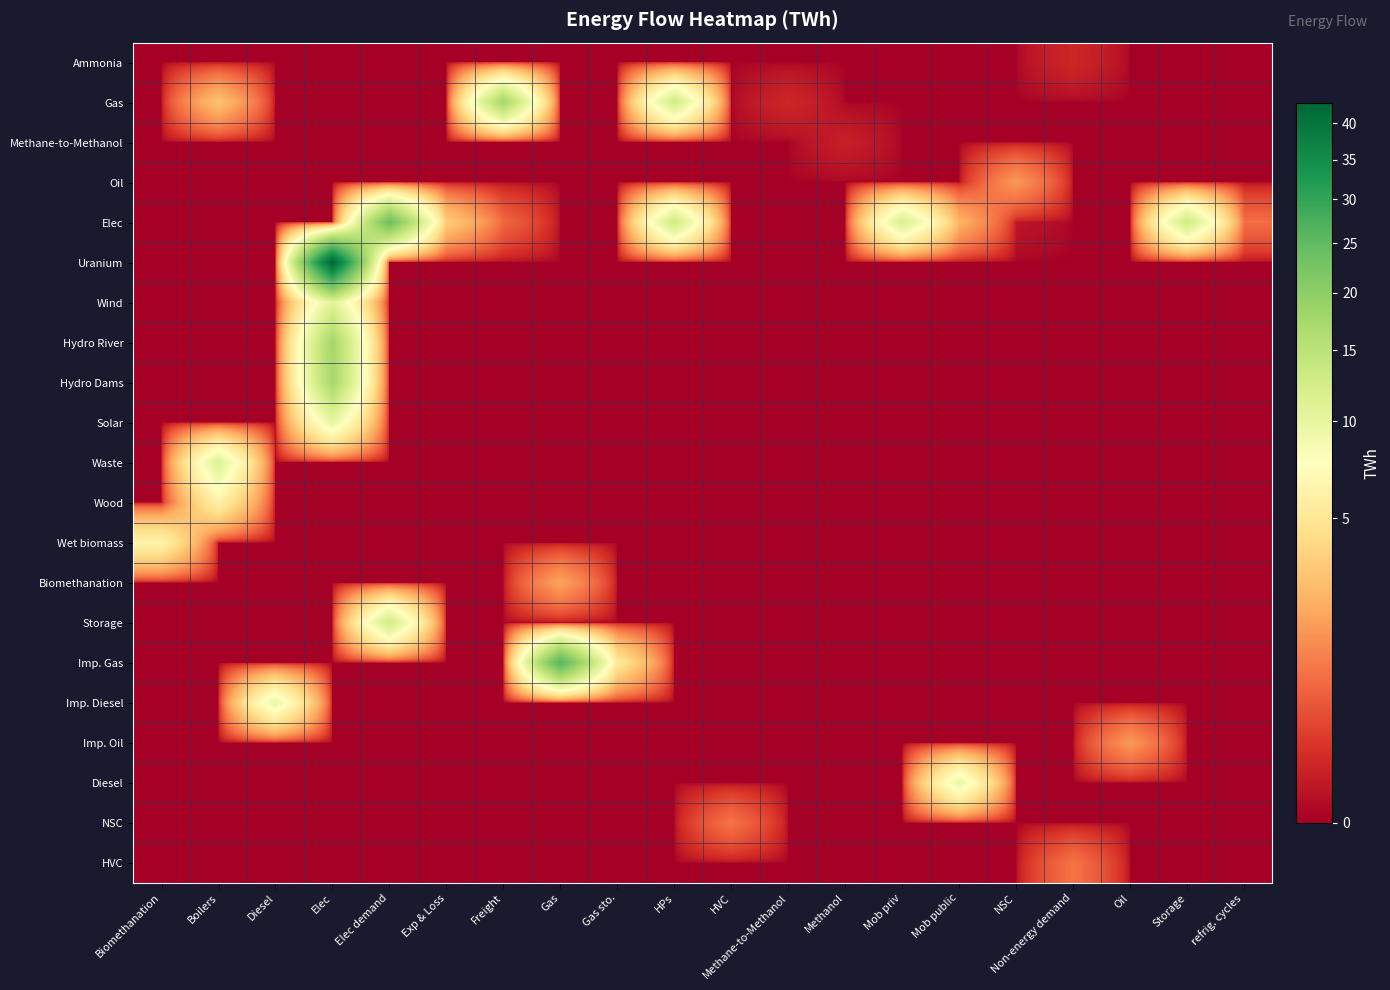

Reading right to left, what are all the values shown in this chart?

row_0: refrig. cycles=0.0	Storage=0.0	Oil=0.0	Non-energy demand=0.1	NSC=0.0	Mob public=0.0	Mob priv=0.0	Methanol=0.0	Methane-to-Methanol=0.0	HVC=0.0	HPs=0.0	Gas sto.=0.0	Gas=0.0	Freight=0.0	Exp & Loss=0.0	Elec demand=0.0	Elec=0.0	Diesel=0.0	Boilers=0.0	Biomethanation=0.0
row_1: refrig. cycles=0.0	Storage=0.0	Oil=0.0	Non-energy demand=0.0	NSC=0.0	Mob public=0.0	Mob priv=0.0	Methanol=0.0	Methane-to-Methanol=0.1	HVC=0.0	HPs=12.8	Gas sto.=0.0	Gas=0.0	Freight=17.7	Exp & Loss=0.0	Elec demand=0.0	Elec=0.0	Diesel=0.0	Boilers=2.9	Biomethanation=0.0
row_2: refrig. cycles=0.0	Storage=0.0	Oil=0.0	Non-energy demand=0.0	NSC=0.0	Mob public=0.0	Mob priv=0.0	Methanol=0.1	Methane-to-Methanol=0.0	HVC=0.0	HPs=0.0	Gas sto.=0.0	Gas=0.0	Freight=0.0	Exp & Loss=0.0	Elec demand=0.0	Elec=0.0	Diesel=0.0	Boilers=0.0	Biomethanation=0.0
row_3: refrig. cycles=0.0	Storage=0.0	Oil=0.0	Non-energy demand=0.0	NSC=1.6	Mob public=0.0	Mob priv=0.0	Methanol=0.0	Methane-to-Methanol=0.0	HVC=0.0	HPs=0.0	Gas sto.=0.0	Gas=0.0	Freight=0.0	Exp & Loss=0.0	Elec demand=0.0	Elec=0.0	Diesel=0.0	Boilers=0.0	Biomethanation=0.0
row_4: refrig. cycles=0.8	Storage=13.0	Oil=0.0	Non-energy demand=0.0	NSC=0.0	Mob public=2.4	Mob priv=11.8	Methanol=0.0	Methane-to-Methanol=0.0	HVC=0.0	HPs=13.1	Gas sto.=0.0	Gas=0.0	Freight=0.7	Exp & Loss=3.4	Elec demand=23.9	Elec=0.0	Diesel=0.0	Boilers=0.0	Biomethanation=0.0
row_5: refrig. cycles=0.0	Storage=0.0	Oil=0.0	Non-energy demand=0.0	NSC=0.0	Mob public=0.0	Mob priv=0.0	Methanol=0.0	Methane-to-Methanol=0.0	HVC=0.0	HPs=0.0	Gas sto.=0.0	Gas=0.0	Freight=0.0	Exp & Loss=0.0	Elec demand=0.0	Elec=43.0	Diesel=0.0	Boilers=0.0	Biomethanation=0.0
row_6: refrig. cycles=0.0	Storage=0.0	Oil=0.0	Non-energy demand=0.0	NSC=0.0	Mob public=0.0	Mob priv=0.0	Methanol=0.0	Methane-to-Methanol=0.0	HVC=0.0	HPs=0.0	Gas sto.=0.0	Gas=0.0	Freight=0.0	Exp & Loss=0.0	Elec demand=0.0	Elec=10.7	Diesel=0.0	Boilers=0.0	Biomethanation=0.0
row_7: refrig. cycles=0.0	Storage=0.0	Oil=0.0	Non-energy demand=0.0	NSC=0.0	Mob public=0.0	Mob priv=0.0	Methanol=0.0	Methane-to-Methanol=0.0	HVC=0.0	HPs=0.0	Gas sto.=0.0	Gas=0.0	Freight=0.0	Exp & Loss=0.0	Elec demand=0.0	Elec=17.7	Diesel=0.0	Boilers=0.0	Biomethanation=0.0
row_8: refrig. cycles=0.0	Storage=0.0	Oil=0.0	Non-energy demand=0.0	NSC=0.0	Mob public=0.0	Mob priv=0.0	Methanol=0.0	Methane-to-Methanol=0.0	HVC=0.0	HPs=0.0	Gas sto.=0.0	Gas=0.0	Freight=0.0	Exp & Loss=0.0	Elec demand=0.0	Elec=17.5	Diesel=0.0	Boilers=0.0	Biomethanation=0.0
row_9: refrig. cycles=0.0	Storage=0.0	Oil=0.0	Non-energy demand=0.0	NSC=0.0	Mob public=0.0	Mob priv=0.0	Methanol=0.0	Methane-to-Methanol=0.0	HVC=0.0	HPs=0.0	Gas sto.=0.0	Gas=0.0	Freight=0.0	Exp & Loss=0.0	Elec demand=0.0	Elec=9.9	Diesel=0.0	Boilers=0.0	Biomethanation=0.0
row_10: refrig. cycles=0.0	Storage=0.0	Oil=0.0	Non-energy demand=0.0	NSC=0.0	Mob public=0.0	Mob priv=0.0	Methanol=0.0	Methane-to-Methanol=0.0	HVC=0.0	HPs=0.0	Gas sto.=0.0	Gas=0.0	Freight=0.0	Exp & Loss=0.0	Elec demand=0.0	Elec=0.0	Diesel=0.0	Boilers=11.1	Biomethanation=0.0
row_11: refrig. cycles=0.0	Storage=0.0	Oil=0.0	Non-energy demand=0.0	NSC=0.0	Mob public=0.0	Mob priv=0.0	Methanol=0.0	Methane-to-Methanol=0.0	HVC=0.0	HPs=0.0	Gas sto.=0.0	Gas=0.0	Freight=0.0	Exp & Loss=0.0	Elec demand=0.0	Elec=0.0	Diesel=0.0	Boilers=6.0	Biomethanation=0.0
row_12: refrig. cycles=0.0	Storage=0.0	Oil=0.0	Non-energy demand=0.0	NSC=0.0	Mob public=0.0	Mob priv=0.0	Methanol=0.0	Methane-to-Methanol=0.0	HVC=0.0	HPs=0.0	Gas sto.=0.0	Gas=0.0	Freight=0.0	Exp & Loss=0.0	Elec demand=0.0	Elec=0.0	Diesel=0.0	Boilers=0.0	Biomethanation=6.3
row_13: refrig. cycles=0.0	Storage=0.0	Oil=0.0	Non-energy demand=0.0	NSC=0.0	Mob public=0.0	Mob priv=0.0	Methanol=0.0	Methane-to-Methanol=0.0	HVC=0.0	HPs=0.0	Gas sto.=0.0	Gas=1.9	Freight=0.0	Exp & Loss=0.0	Elec demand=0.0	Elec=0.0	Diesel=0.0	Boilers=0.0	Biomethanation=0.0
row_14: refrig. cycles=0.0	Storage=0.0	Oil=0.0	Non-energy demand=0.0	NSC=0.0	Mob public=0.0	Mob priv=0.0	Methanol=0.0	Methane-to-Methanol=0.0	HVC=0.0	HPs=0.0	Gas sto.=0.0	Gas=0.0	Freight=0.0	Exp & Loss=0.0	Elec demand=12.7	Elec=0.0	Diesel=0.0	Boilers=0.0	Biomethanation=0.0
row_15: refrig. cycles=0.0	Storage=0.0	Oil=0.0	Non-energy demand=0.0	NSC=0.0	Mob public=0.0	Mob priv=0.0	Methanol=0.0	Methane-to-Methanol=0.0	HVC=0.0	HPs=0.0	Gas sto.=5.3	Gas=26.3	Freight=0.0	Exp & Loss=0.0	Elec demand=0.0	Elec=0.0	Diesel=0.0	Boilers=0.0	Biomethanation=0.0
row_16: refrig. cycles=0.0	Storage=0.0	Oil=0.0	Non-energy demand=0.0	NSC=0.0	Mob public=0.0	Mob priv=0.0	Methanol=0.0	Methane-to-Methanol=0.0	HVC=0.0	HPs=0.0	Gas sto.=0.0	Gas=0.0	Freight=0.0	Exp & Loss=0.0	Elec demand=0.0	Elec=0.0	Diesel=9.7	Boilers=0.0	Biomethanation=0.0
row_17: refrig. cycles=0.0	Storage=0.0	Oil=1.6	Non-energy demand=0.0	NSC=0.0	Mob public=0.0	Mob priv=0.0	Methanol=0.0	Methane-to-Methanol=0.0	HVC=0.0	HPs=0.0	Gas sto.=0.0	Gas=0.0	Freight=0.0	Exp & Loss=0.0	Elec demand=0.0	Elec=0.0	Diesel=0.0	Boilers=0.0	Biomethanation=0.0
row_18: refrig. cycles=0.0	Storage=0.0	Oil=0.0	Non-energy demand=0.0	NSC=0.0	Mob public=9.7	Mob priv=0.0	Methanol=0.0	Methane-to-Methanol=0.0	HVC=0.0	HPs=0.0	Gas sto.=0.0	Gas=0.0	Freight=0.0	Exp & Loss=0.0	Elec demand=0.0	Elec=0.0	Diesel=0.0	Boilers=0.0	Biomethanation=0.0
row_19: refrig. cycles=0.0	Storage=0.0	Oil=0.0	Non-energy demand=0.0	NSC=0.0	Mob public=0.0	Mob priv=0.0	Methanol=0.0	Methane-to-Methanol=0.0	HVC=0.9	HPs=0.0	Gas sto.=0.0	Gas=0.0	Freight=0.0	Exp & Loss=0.0	Elec demand=0.0	Elec=0.0	Diesel=0.0	Boilers=0.0	Biomethanation=0.0
row_20: refrig. cycles=0.0	Storage=0.0	Oil=0.0	Non-energy demand=0.9	NSC=0.0	Mob public=0.0	Mob priv=0.0	Methanol=0.0	Methane-to-Methanol=0.0	HVC=0.0	HPs=0.0	Gas sto.=0.0	Gas=0.0	Freight=0.0	Exp & Loss=0.0	Elec demand=0.0	Elec=0.0	Diesel=0.0	Boilers=0.0	Biomethanation=0.0